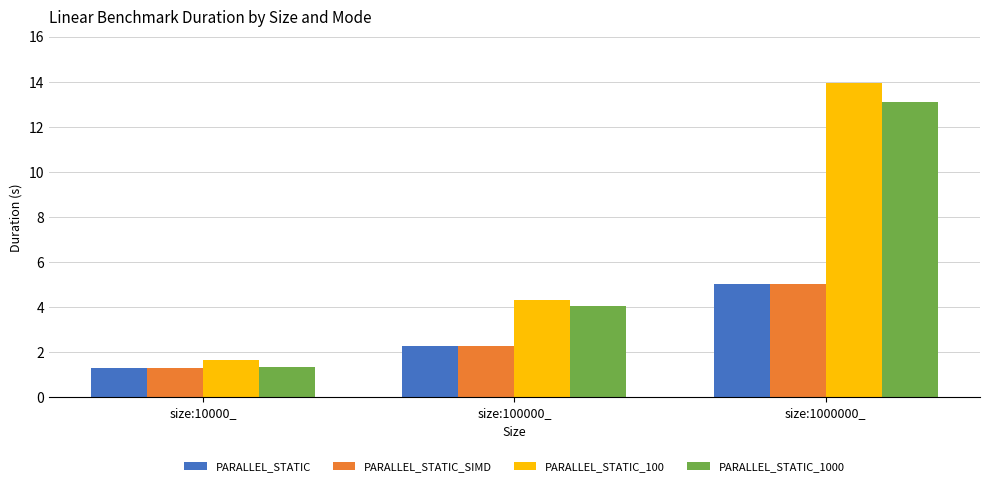

What is the value of the PARALLEL_STATIC bar at the 2nd from the left?

2.3